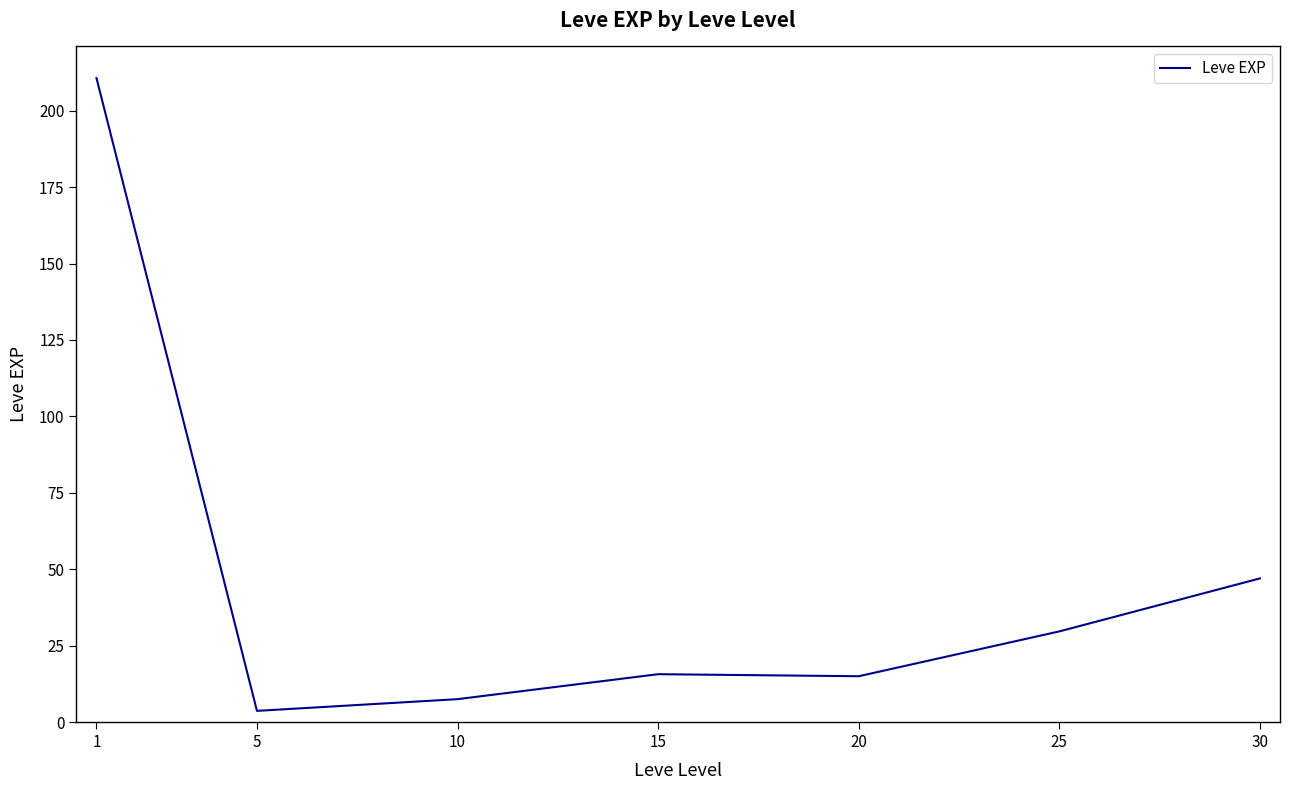

At which label does the data first exceed 15?

1